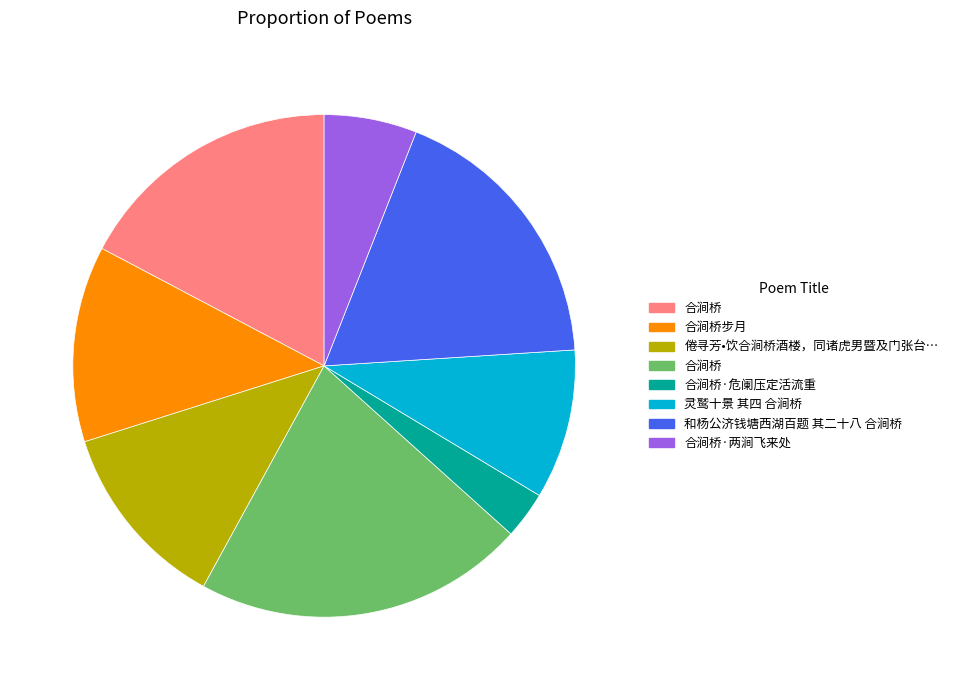

Is there a majority slice in this chart?

No